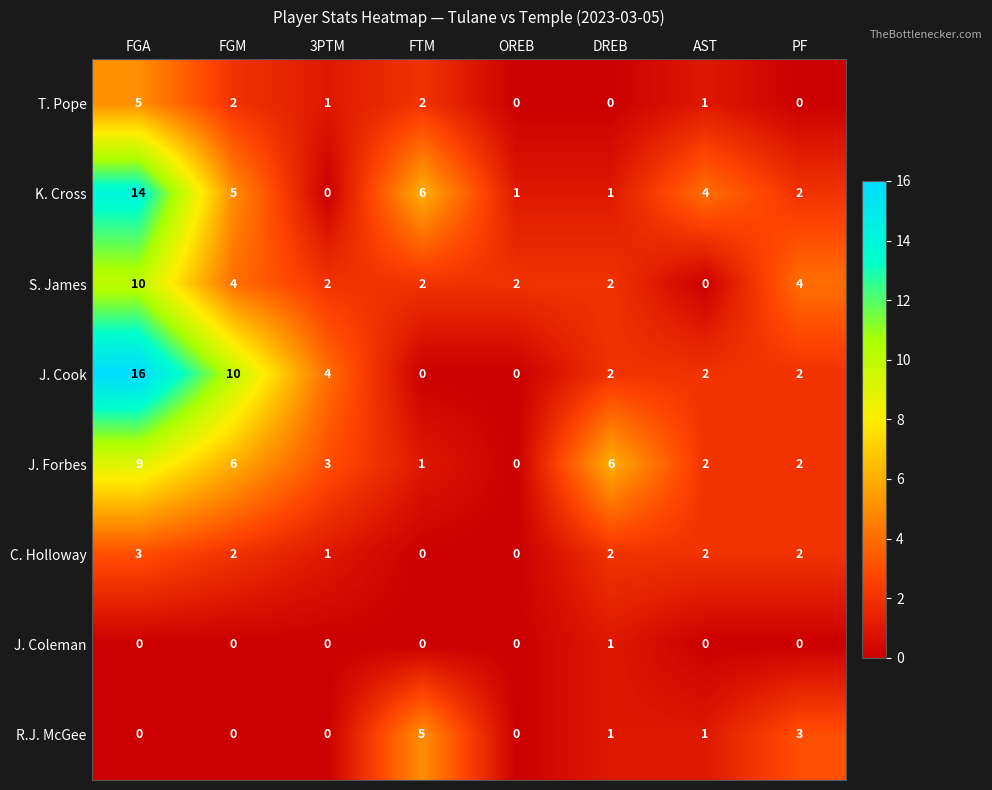

True or false: C. Holloway has a value of 0 at FTM.

True